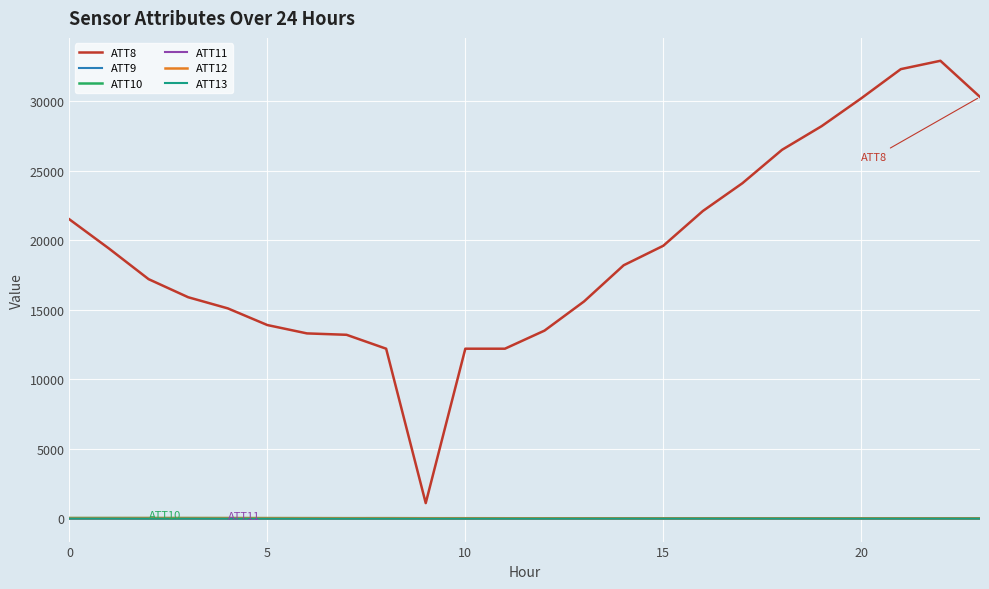

What is the maximum value shown in the chart?

32900.0